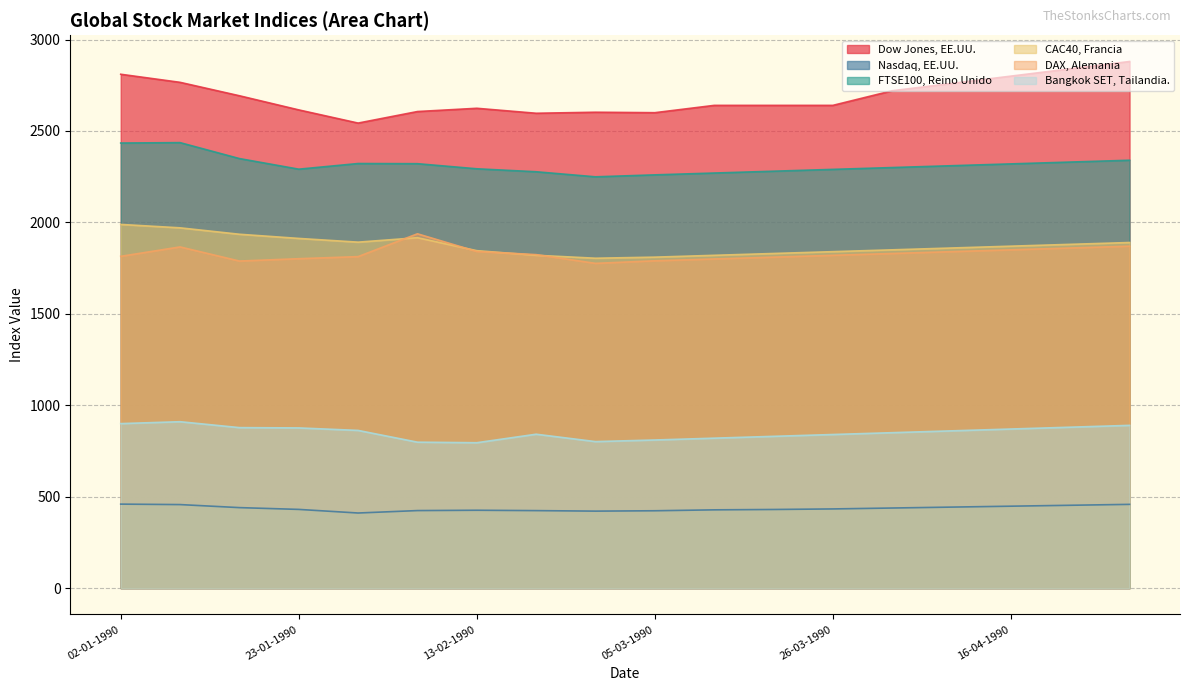

What is the approximate value of CAC40, Francia at 19-03-1990?

1830.0